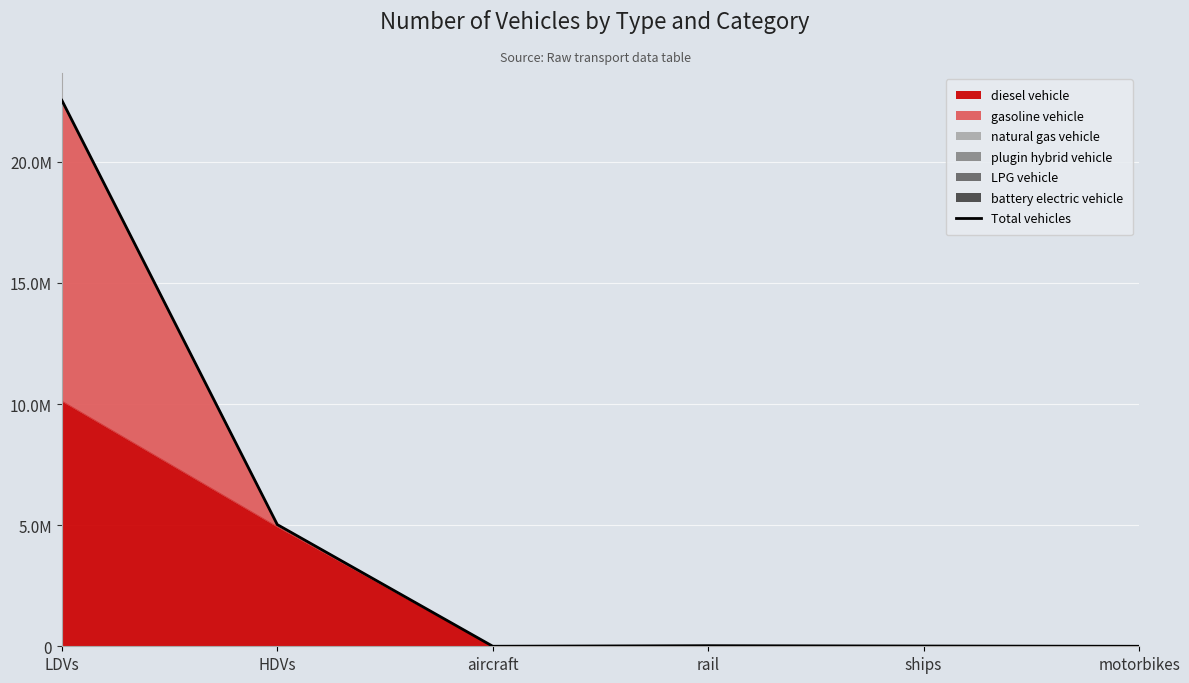

At which category does the chart reach its minimum across all series?

motorbikes